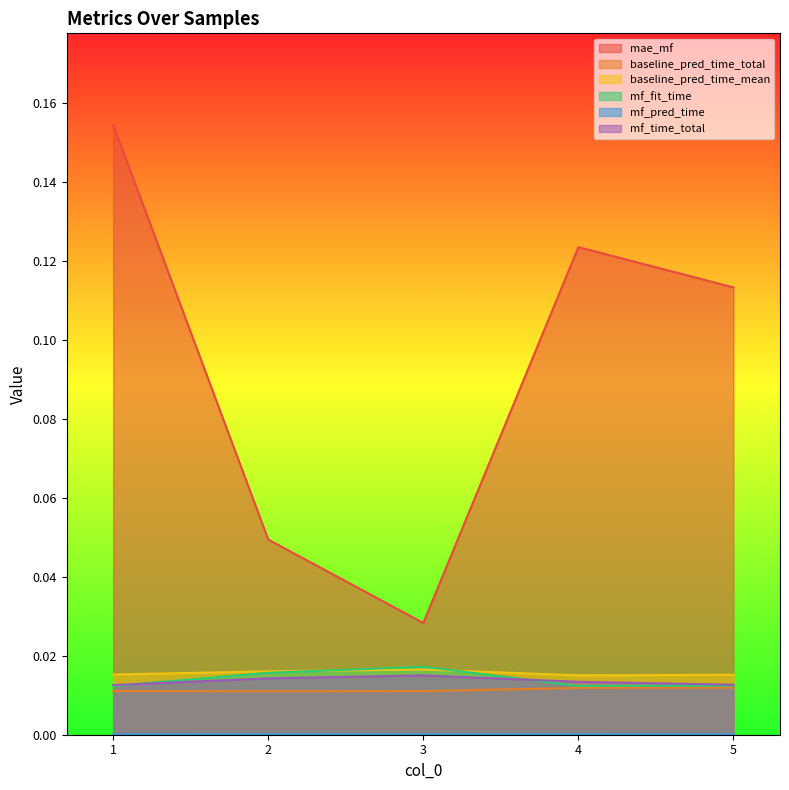

True or false: mf_pred_time and mf_fit_time intersect in this chart.

False